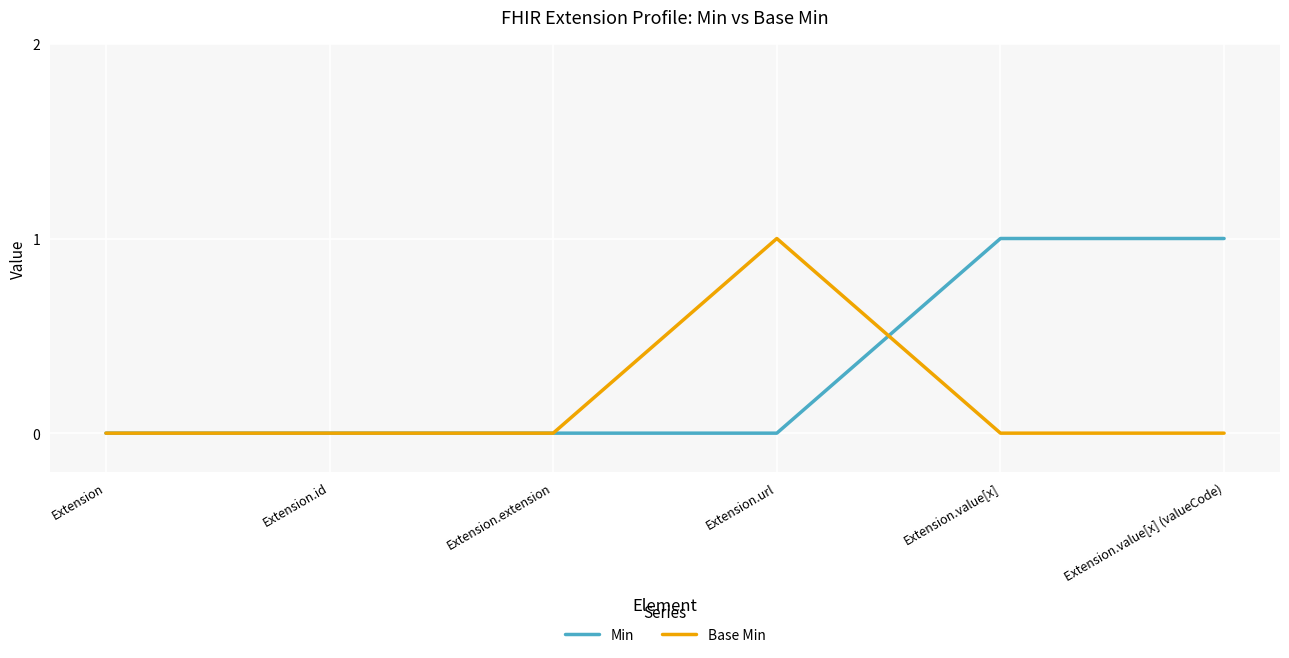

True or false: Min has a value of 0 at Extension.url.

True